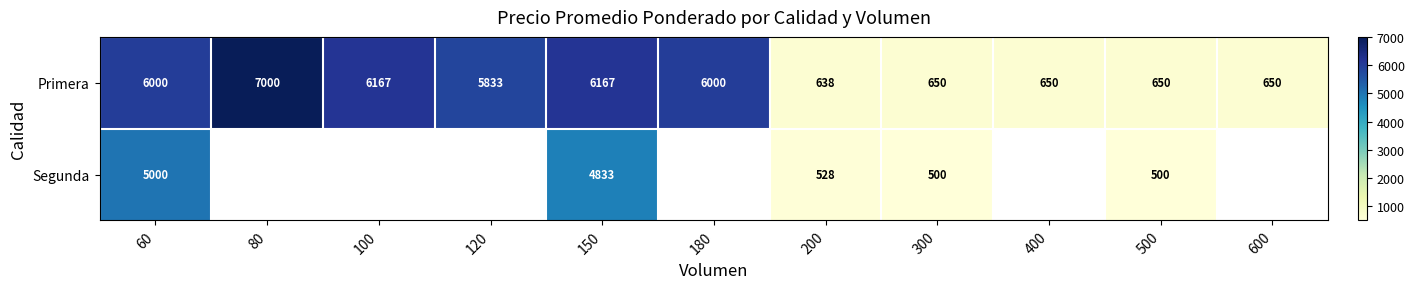

What is the sum of all Primera values?

40405